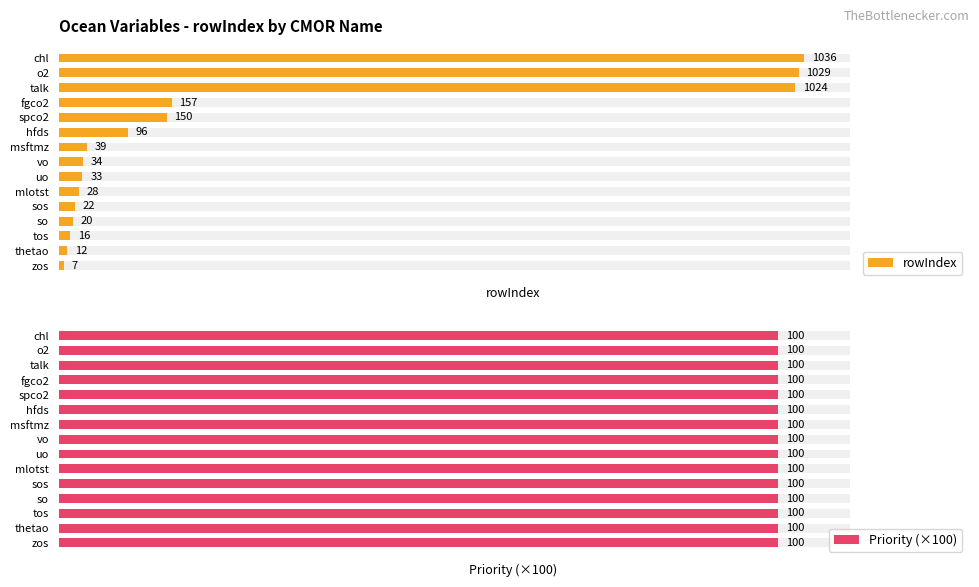

List the series in order of their overall mean, lowest first.

Priority (×100), rowIndex